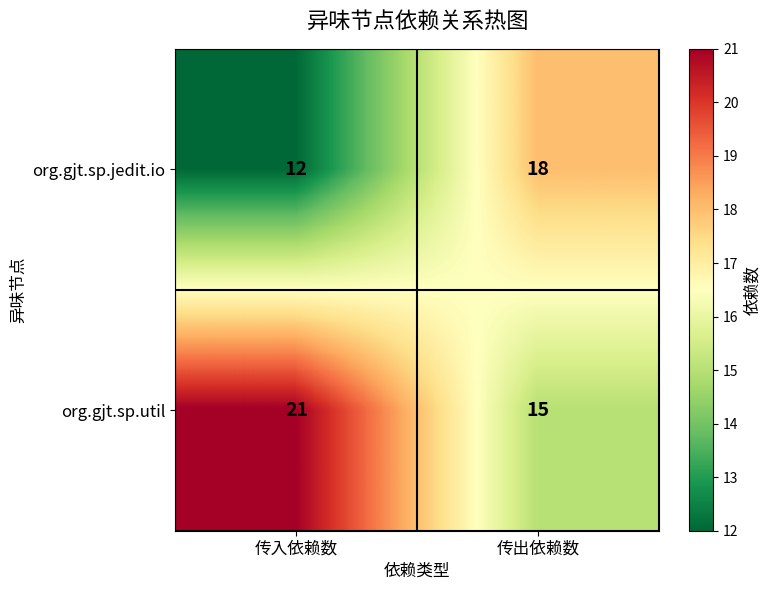

What is the sum of all org.gjt.sp.util values?

36